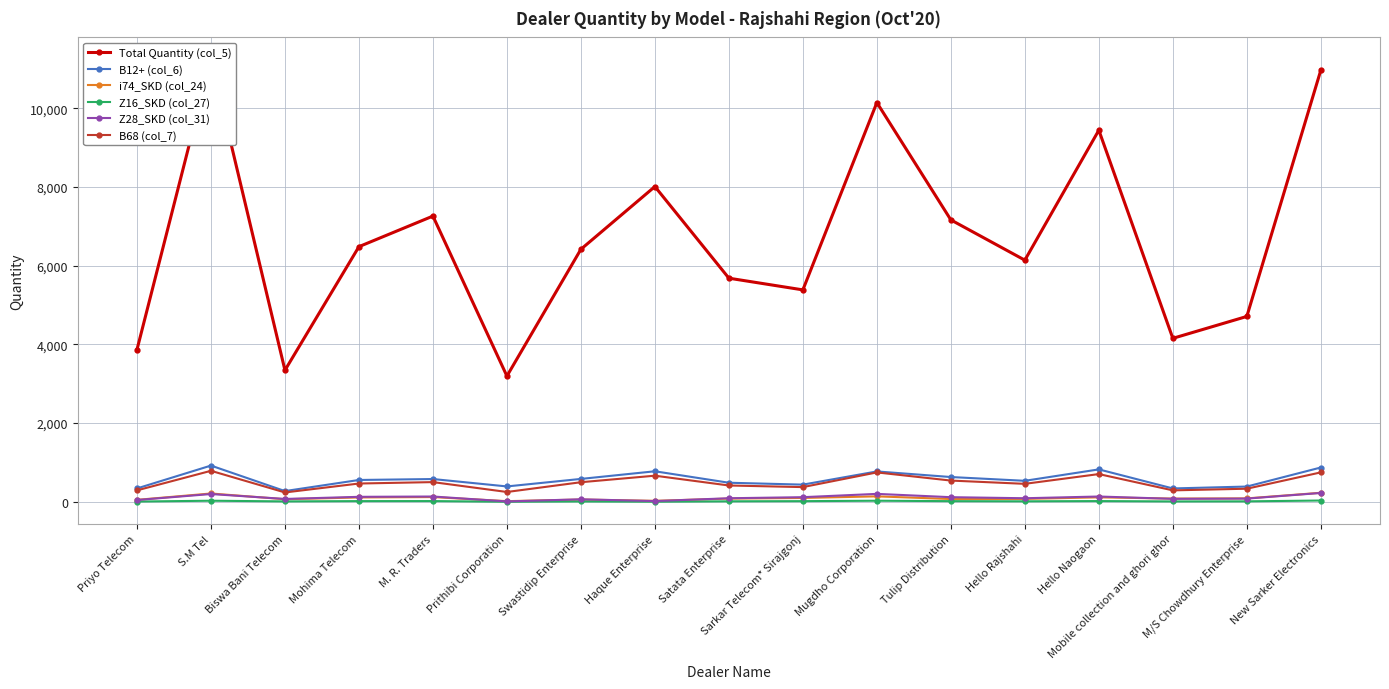

What is the value of the B12+ (col_6) point at the 4th from the left?

554